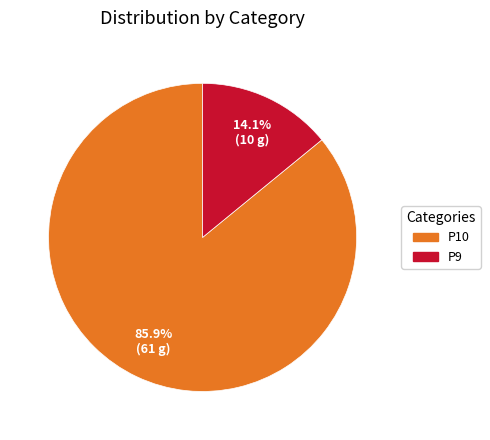

Does P9 represent more than half of the total?

No